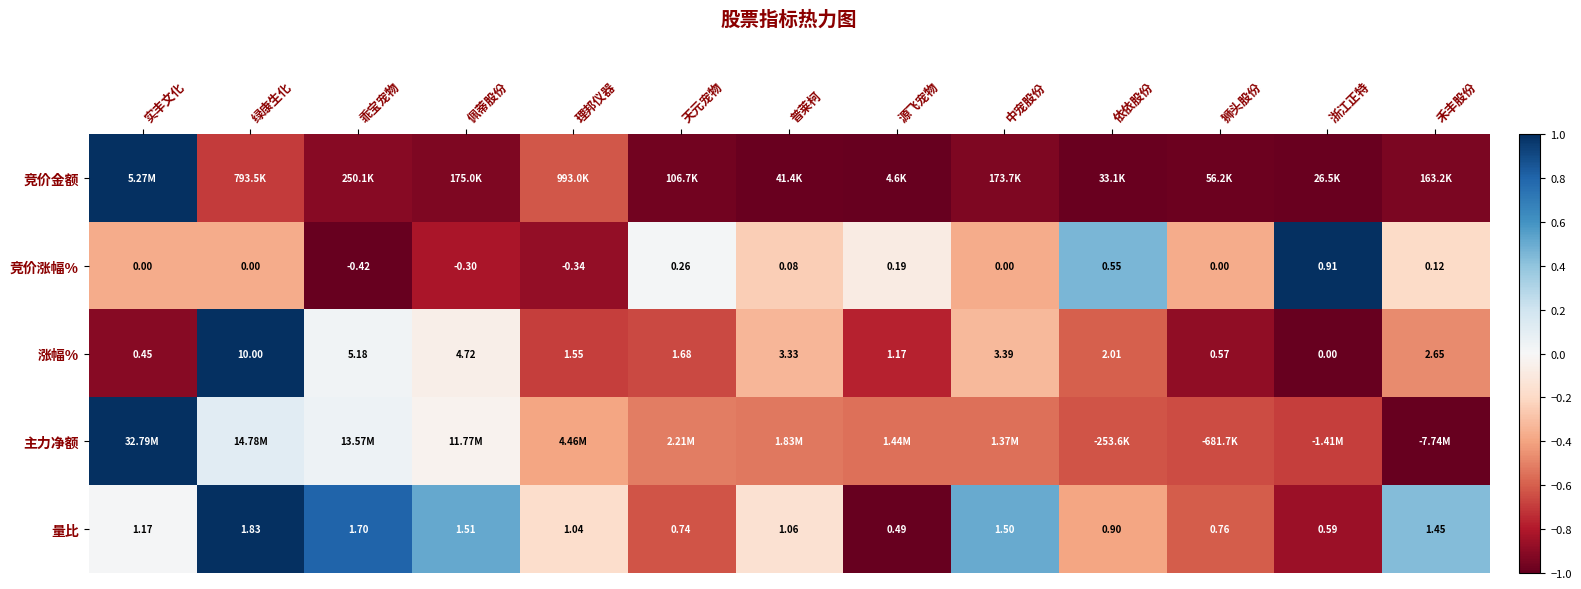

Where does the 涨幅% series first go above 2?

绿康生化